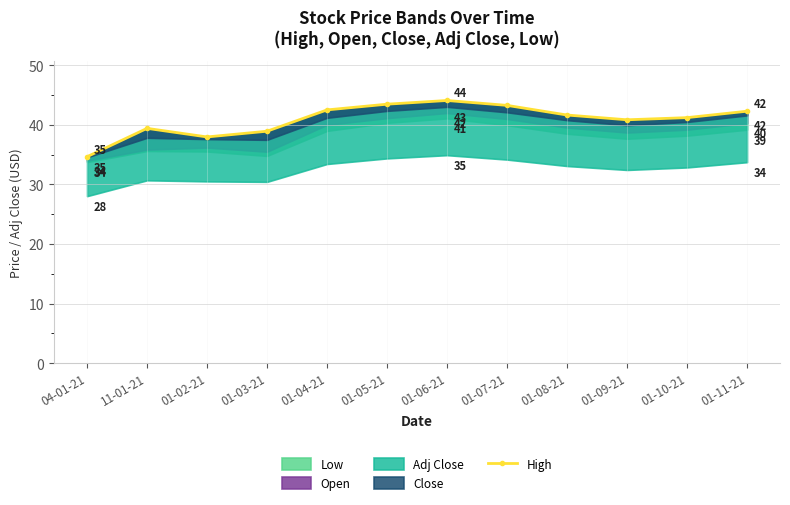

What is the change in value from 11-01-21 to 01-03-21?

-0.5